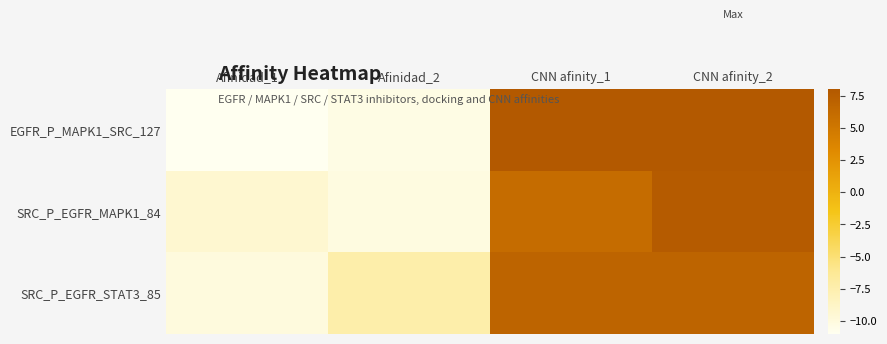

List the series in order of their peak value, highest first.

EGFR_P_MAPK1_SRC_127, SRC_P_EGFR_MAPK1_84, SRC_P_EGFR_STAT3_85